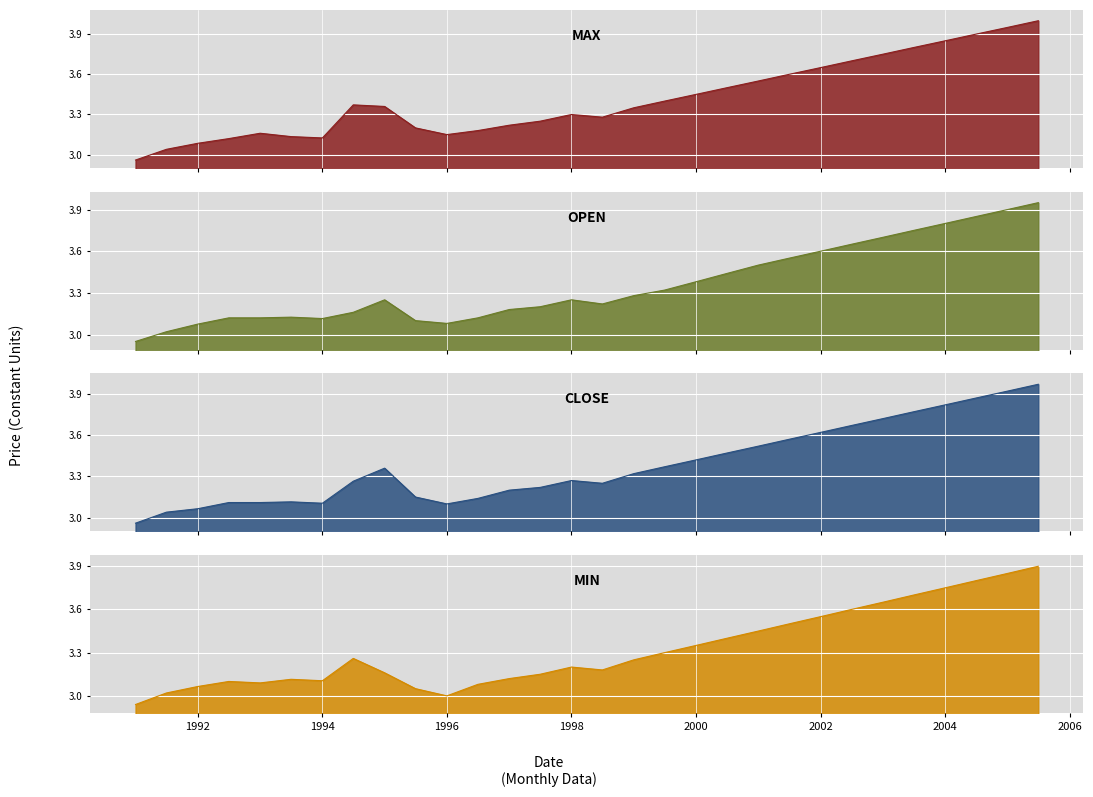

Is the value of min at 15 greater than the value of open at 27?

No